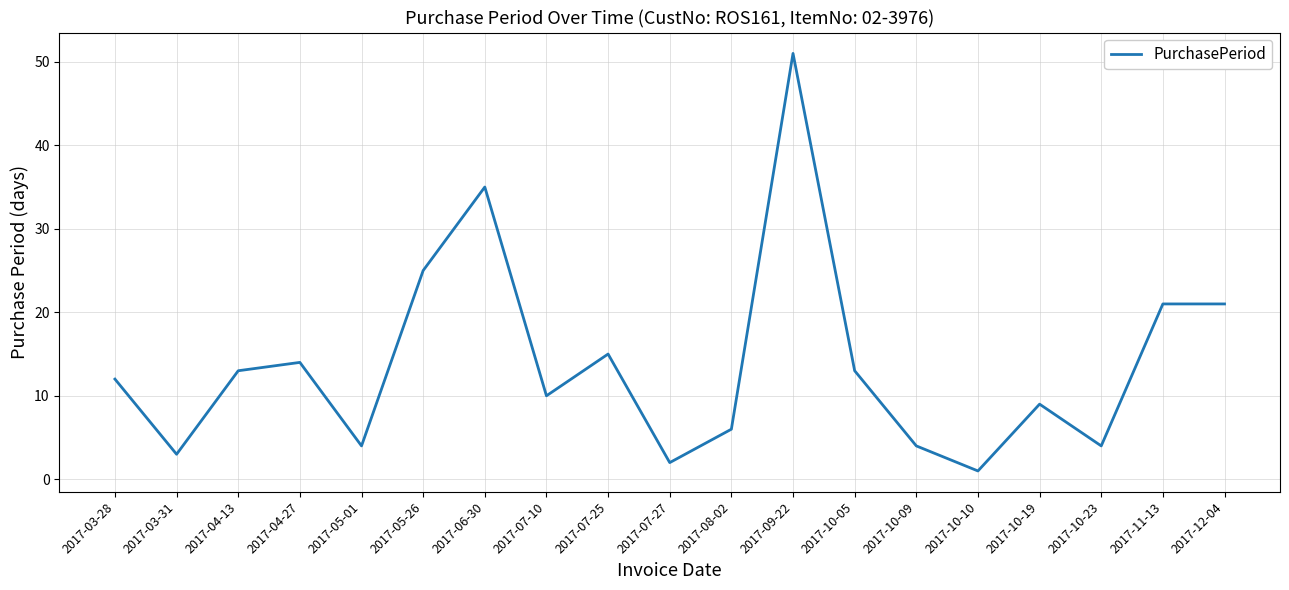

The value at 2017-06-30 is 18. True or false?

False